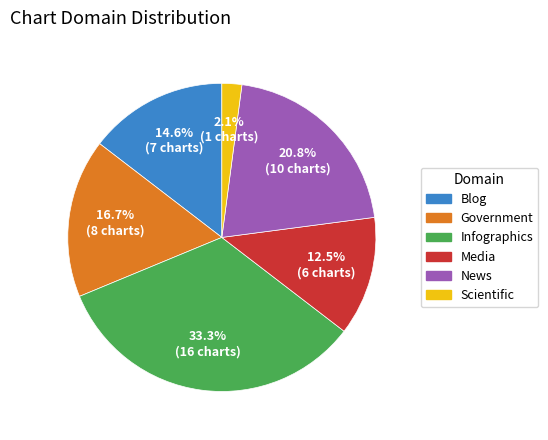

Which category has the smallest portion of the pie?

Scientific